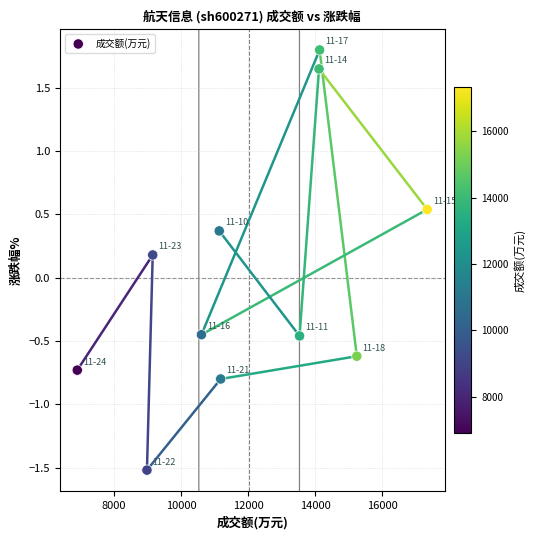

What is the average X value?

12027.1